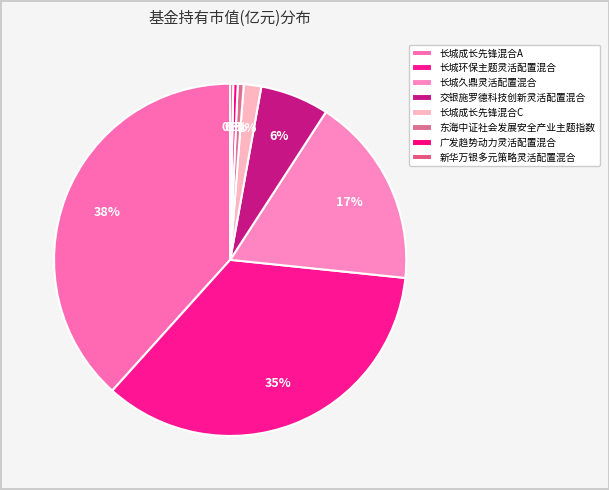

Count the number of slices in the pie.

8